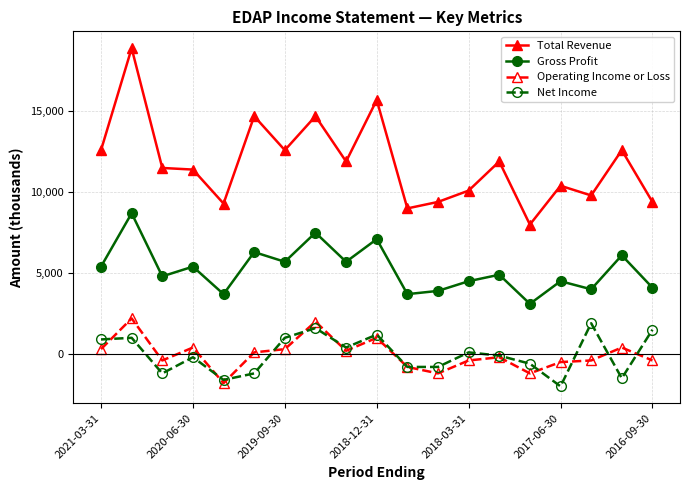

True or false: Net Income has more than 1 interior local peaks.

True